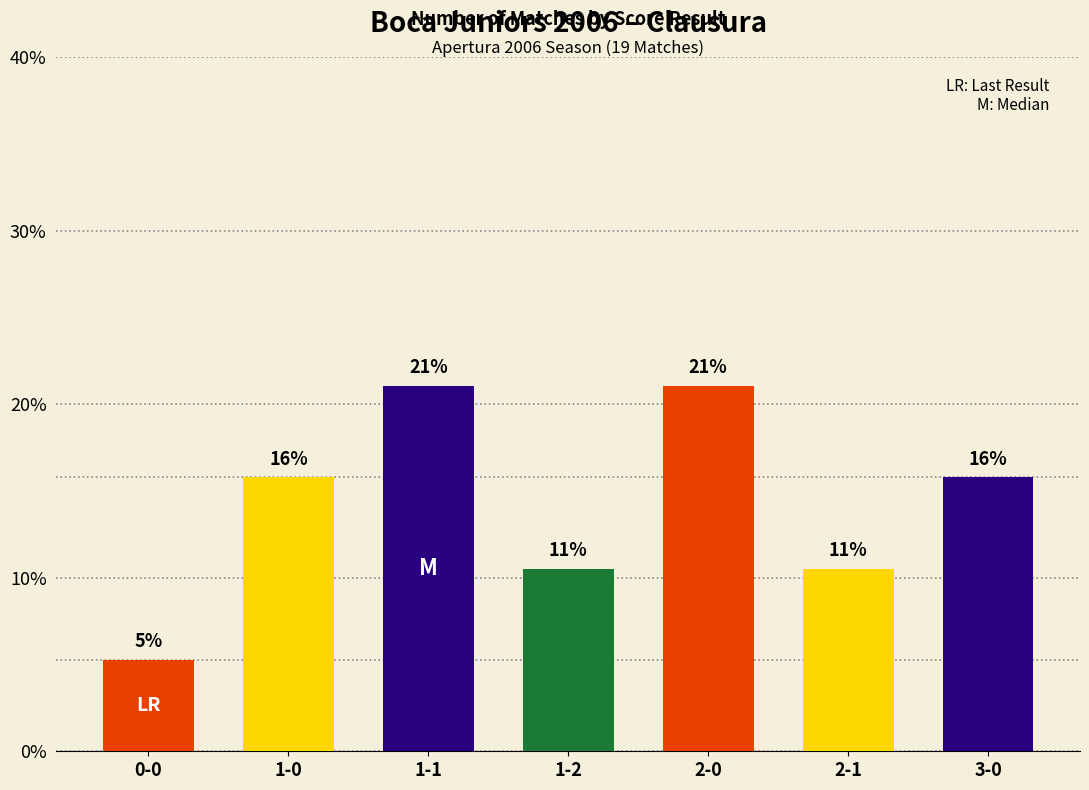

What is the smallest value displayed?

5.3